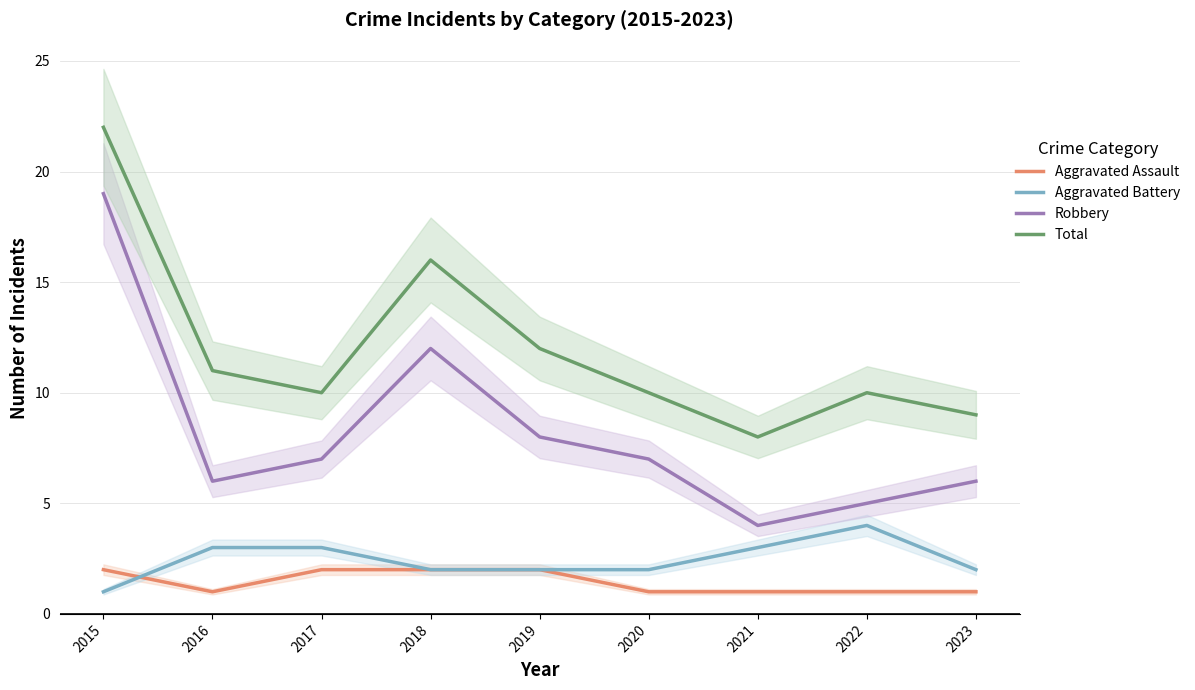

True or false: Total has a value of 20 at 2016.

False